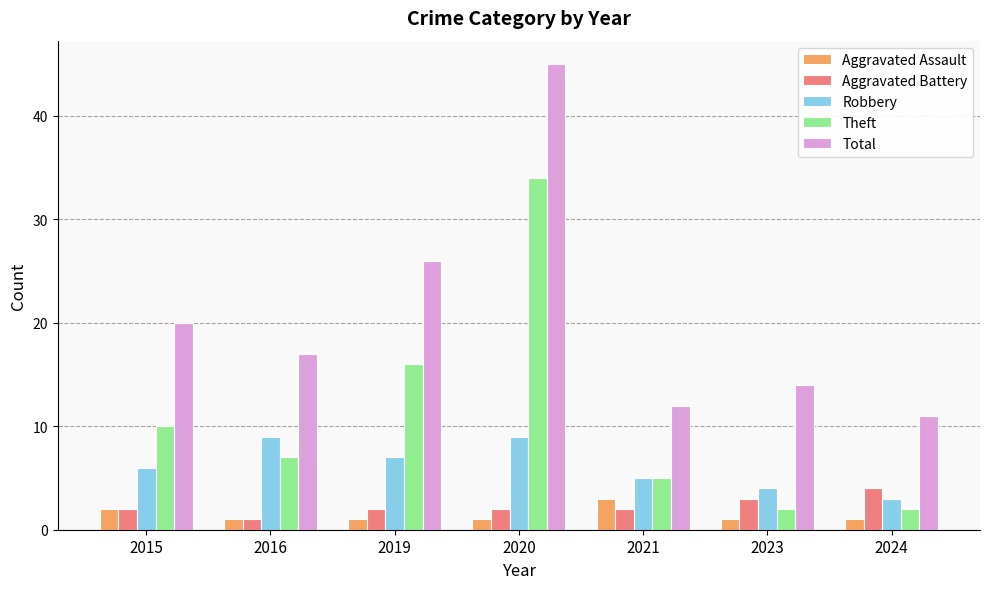

At 2020, list the series in order from smallest to largest.

Aggravated Assault, Aggravated Battery, Robbery, Theft, Total